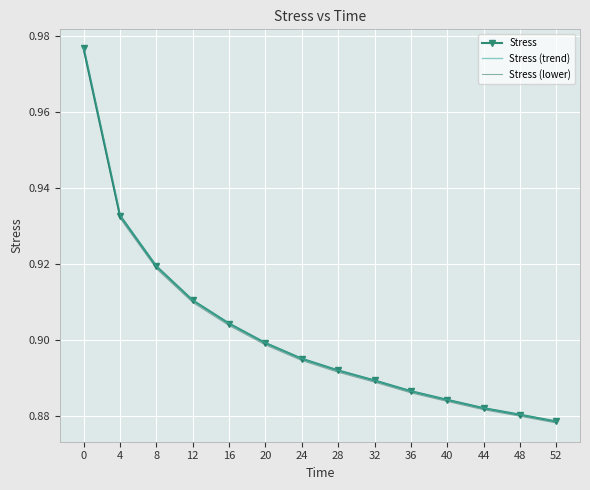

Is it true that Stress (lower) equals 0.6 at 36?

False